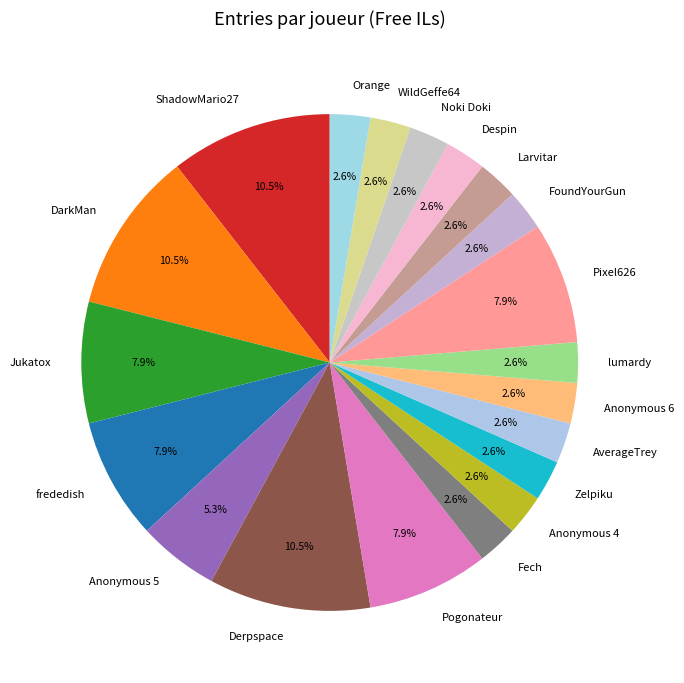

How much of the chart is everything except lumardy?

97.4%